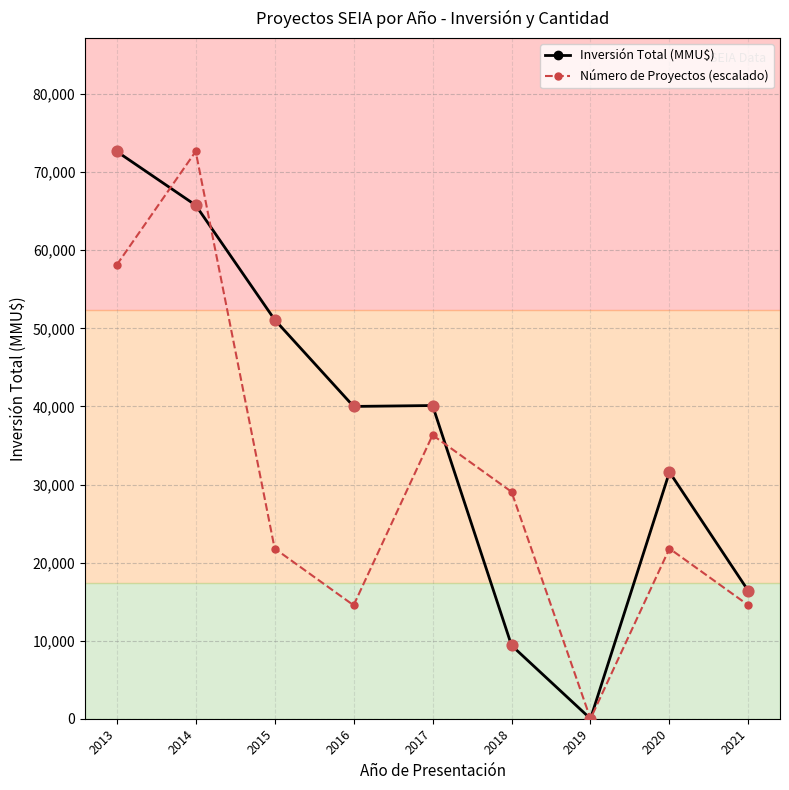

At which category is the sum across all series the highest?

2014